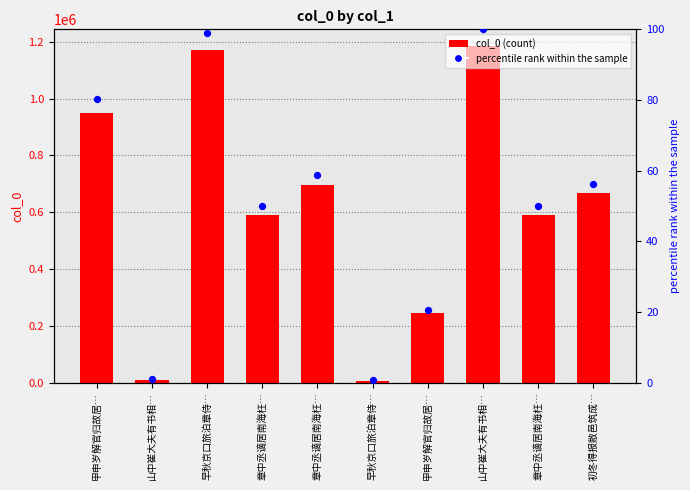

Which series contains the highest Y value?

col_0